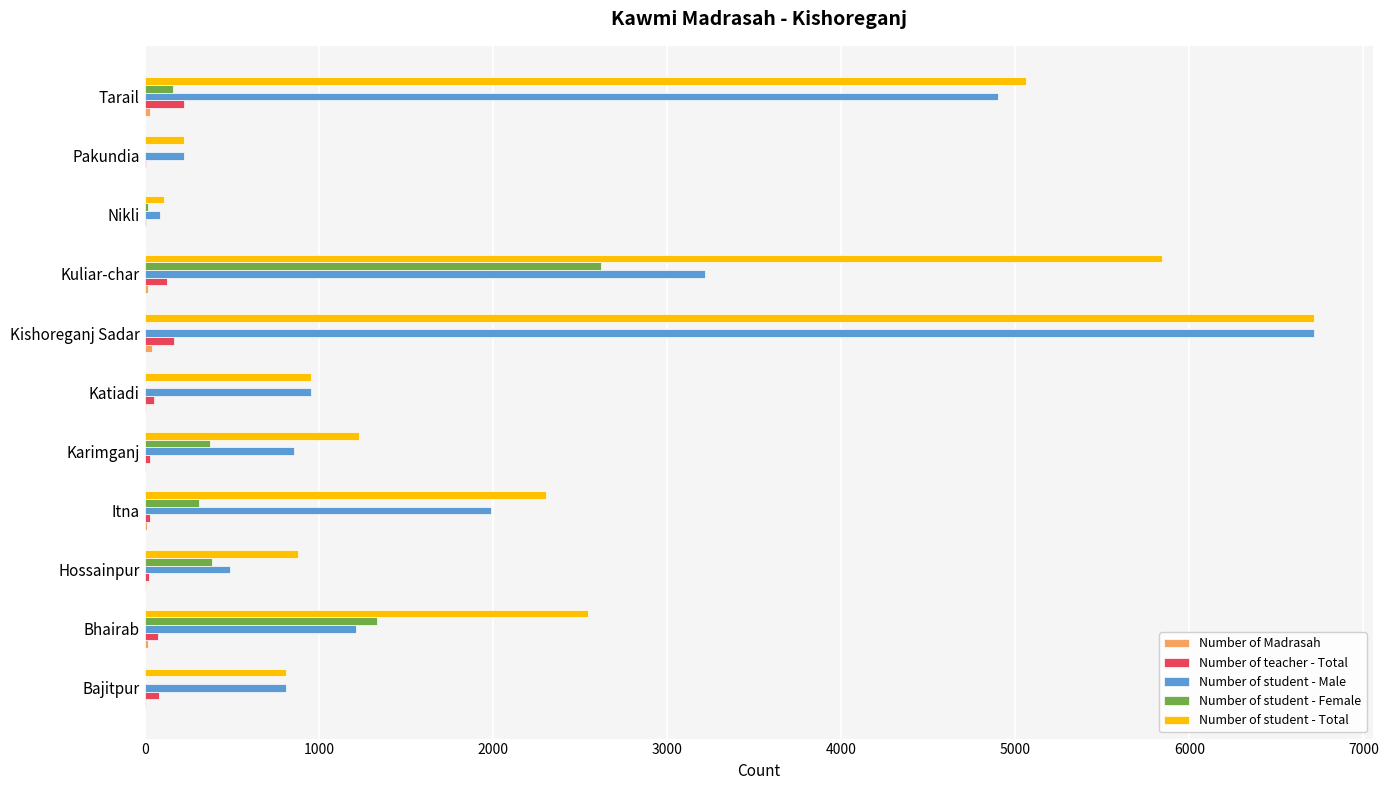

Is it true that Number of student - Female equals 1239 at Bajitpur?

False